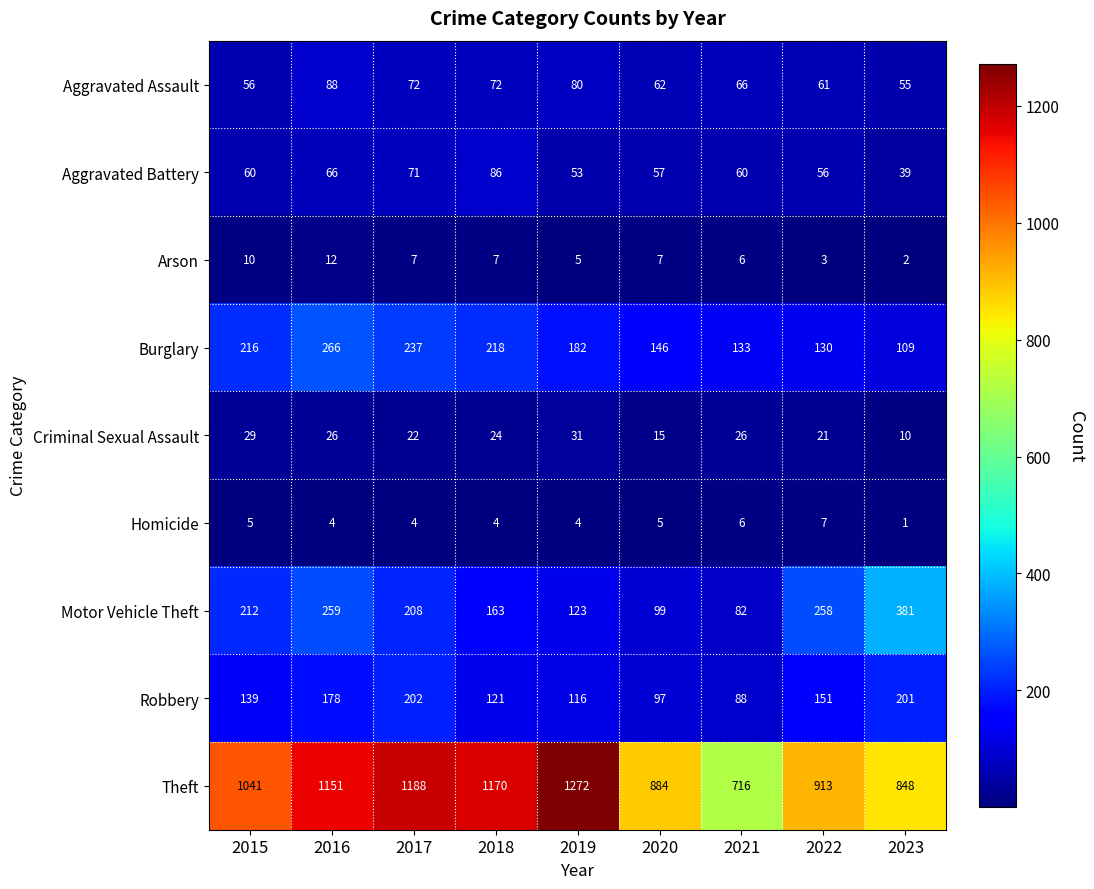

What is the highest value of the Aggravated Battery series?

86